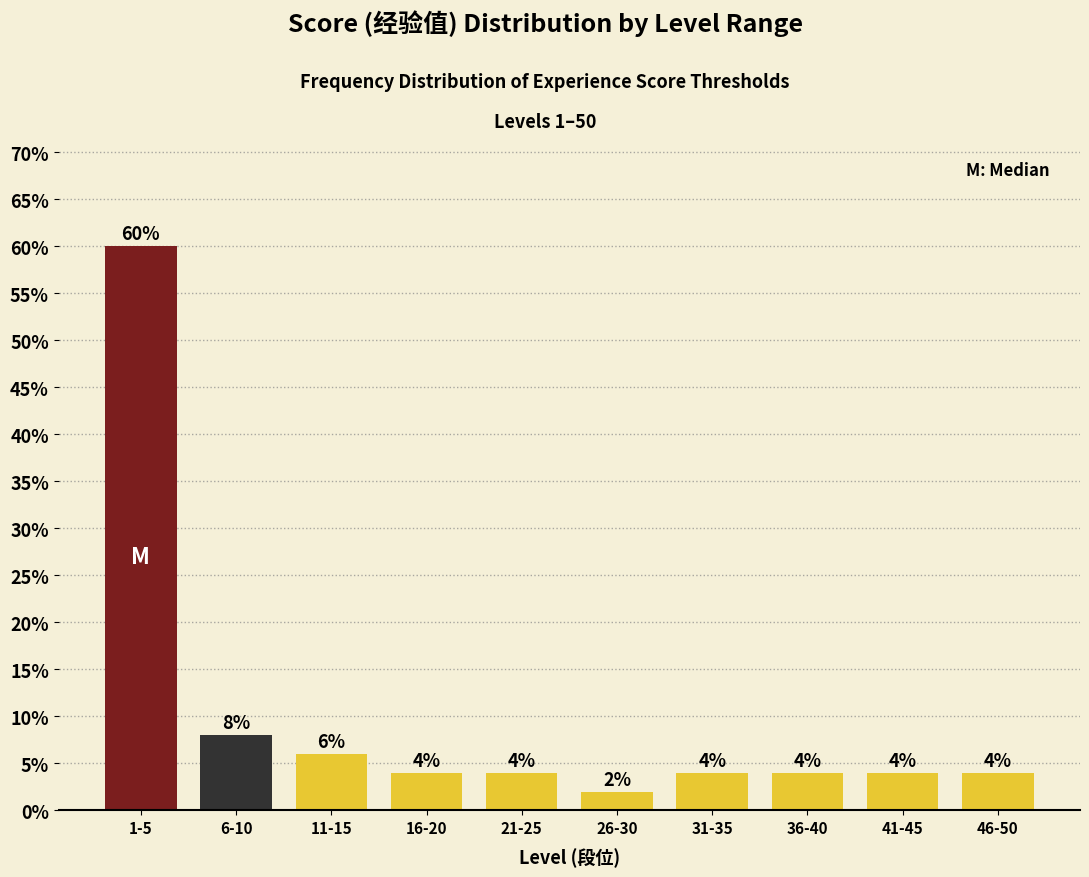

Reading left to right, transcribe all the data shown in this chart.

1-5=60	6-10=8	11-15=6	16-20=4	21-25=4	26-30=2	31-35=4	36-40=4	41-45=4	46-50=4